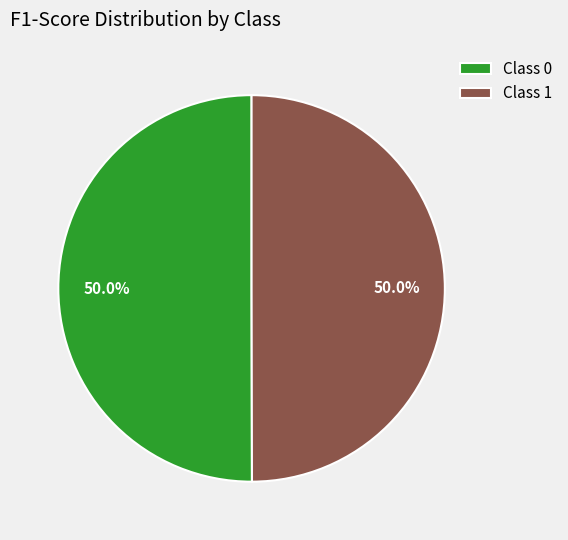

To the nearest percent, what is the average slice percentage?

50%